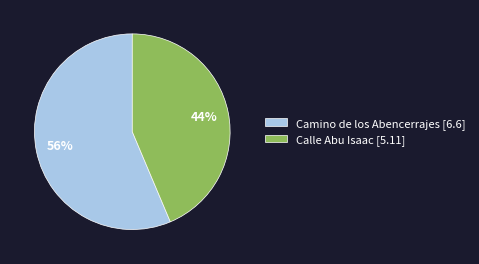

Is the sum of Calle Abu Isaac and Camino de los Abencerrajes greater than half?

Yes